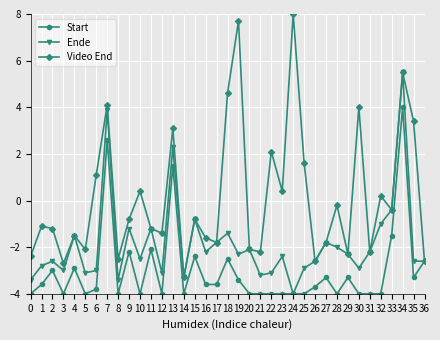

What is the spread (max minus min) of values at 25?

5.6